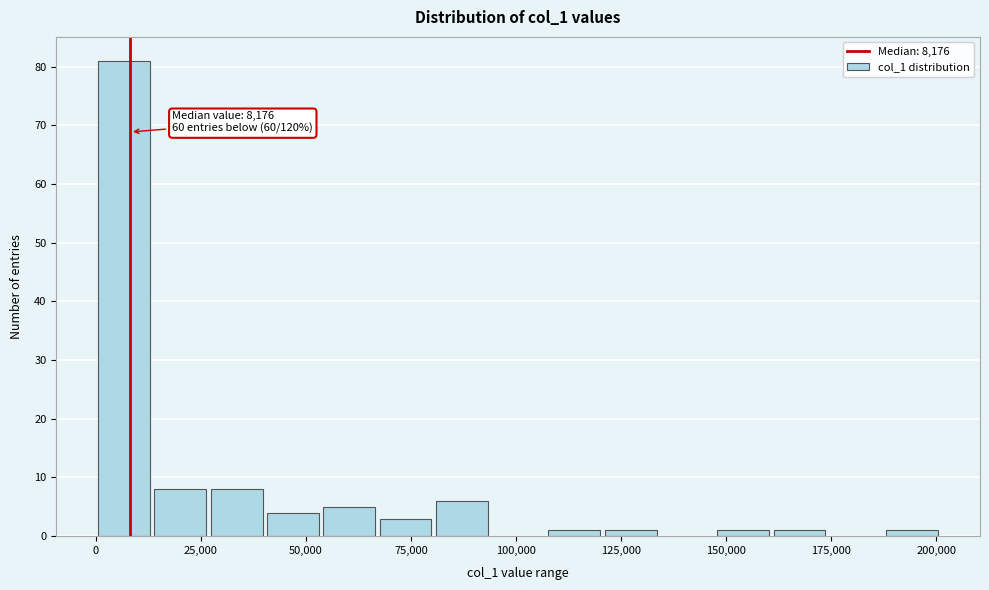

Read against the x-axis, roughly where is the centre of the tallest bar?

5000